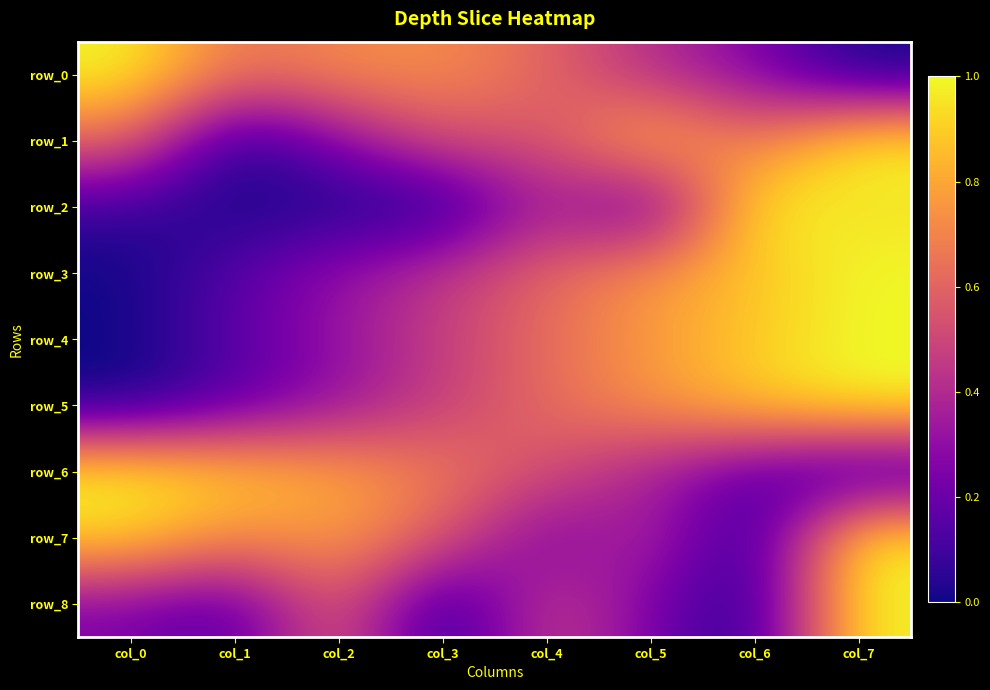

Reading left to right, extract all data points from this chart.

row_0: 1.0	0.6	0.7	0.7	0.6	0.4	0.3	0.0
row_1: 0.6	0.0	0.3	0.5	0.5	0.9	0.6	1.0
row_2: 0.1	0.0	0.0	0.0	0.4	0.1	1.0	0.9
row_3: 0.0	0.2	0.3	0.5	0.6	0.8	0.9	1.0
row_4: 0.0	0.2	0.3	0.5	0.6	0.8	0.9	1.0
row_5: 0.0	0.2	0.3	0.5	0.6	0.8	0.9	1.0
row_6: 1.0	0.9	0.8	0.7	0.5	0.4	0.2	0.0
row_7: 0.9	0.7	0.8	0.6	0.2	0.4	0.0	1.0
row_8: 0.2	0.1	0.6	0.0	0.5	0.2	0.0	1.0